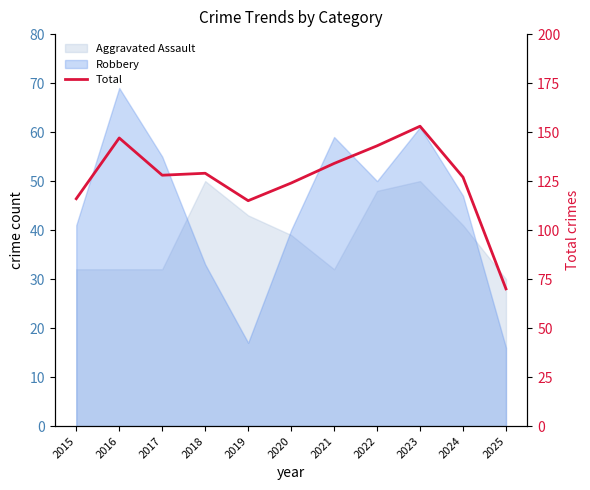

What is the difference between the second highest and second lowest values?

32